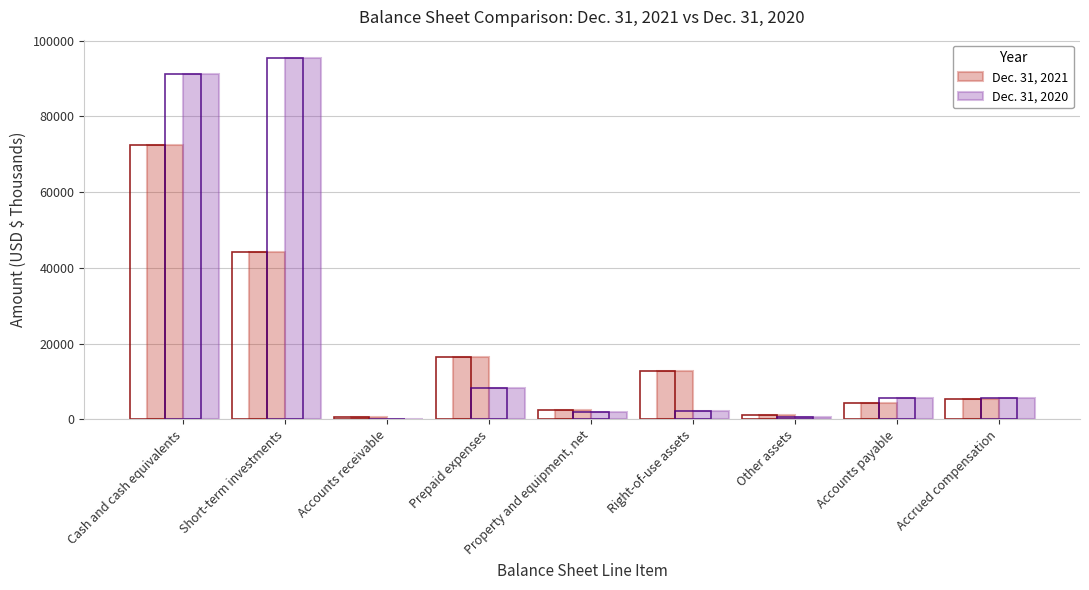

What is the greatest value displayed?

95452